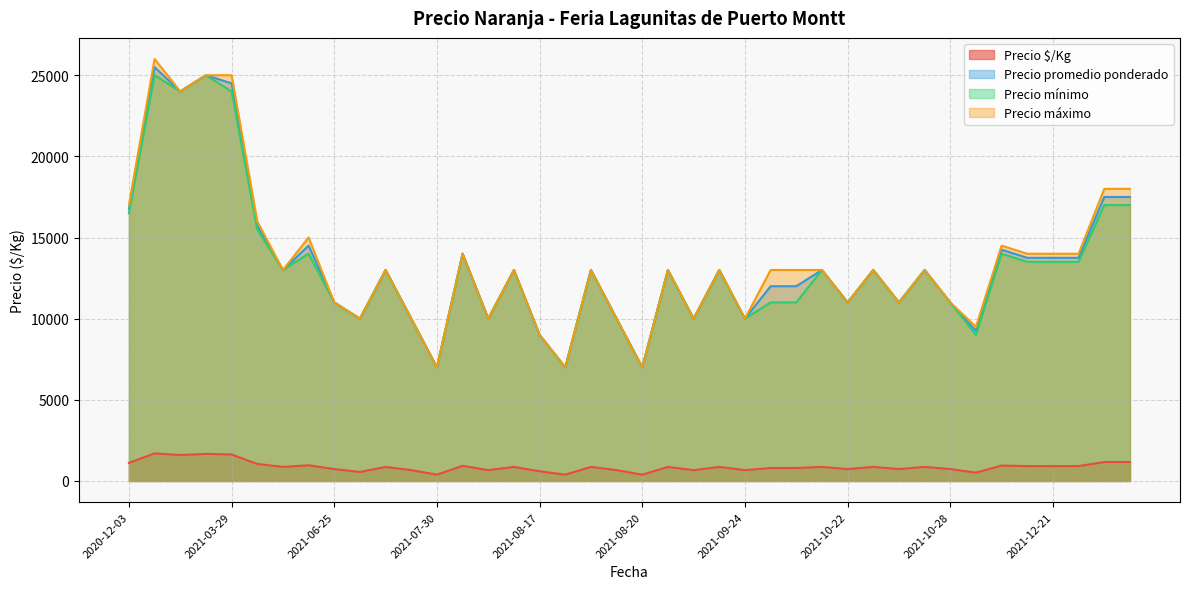

What is the highest value of the Precio $/Kg series?

1700